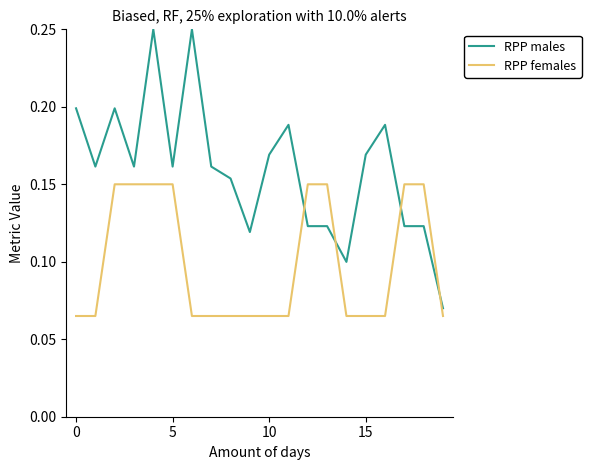

Which series has the largest total across all categories?

RPP males